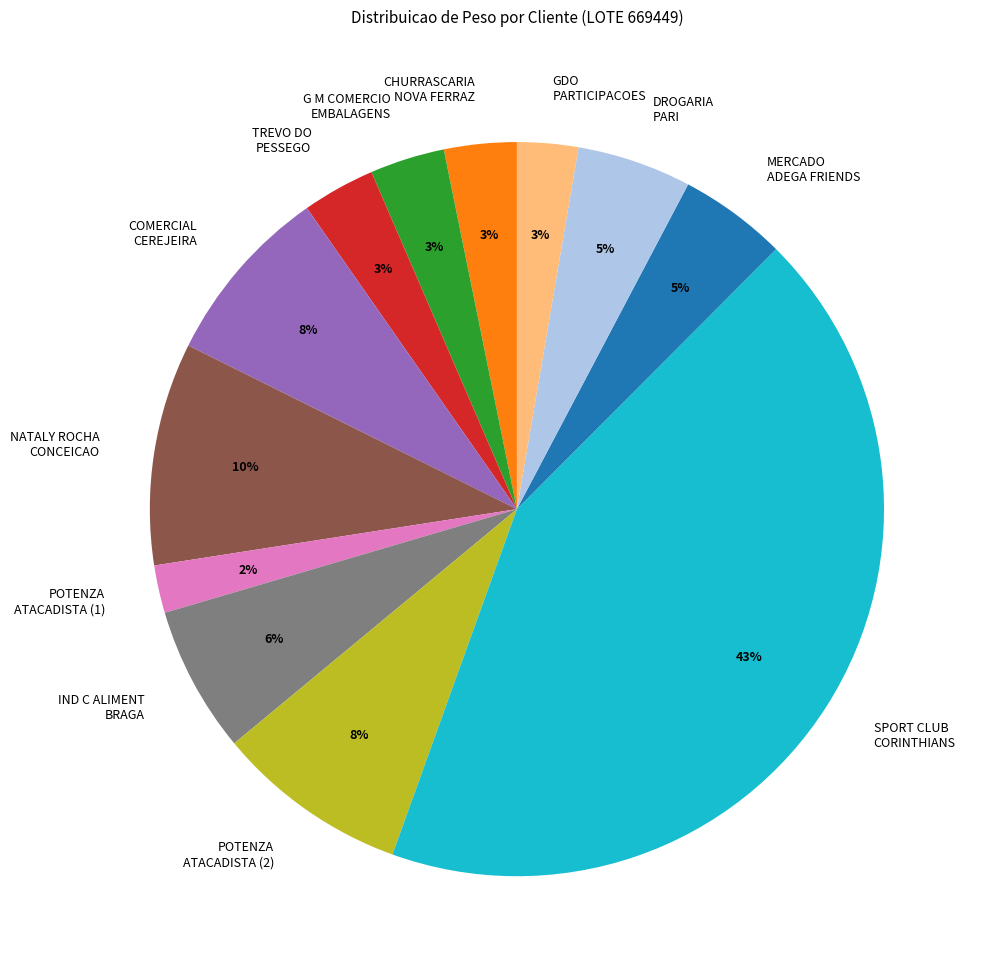

How many slices are in this pie chart?

12